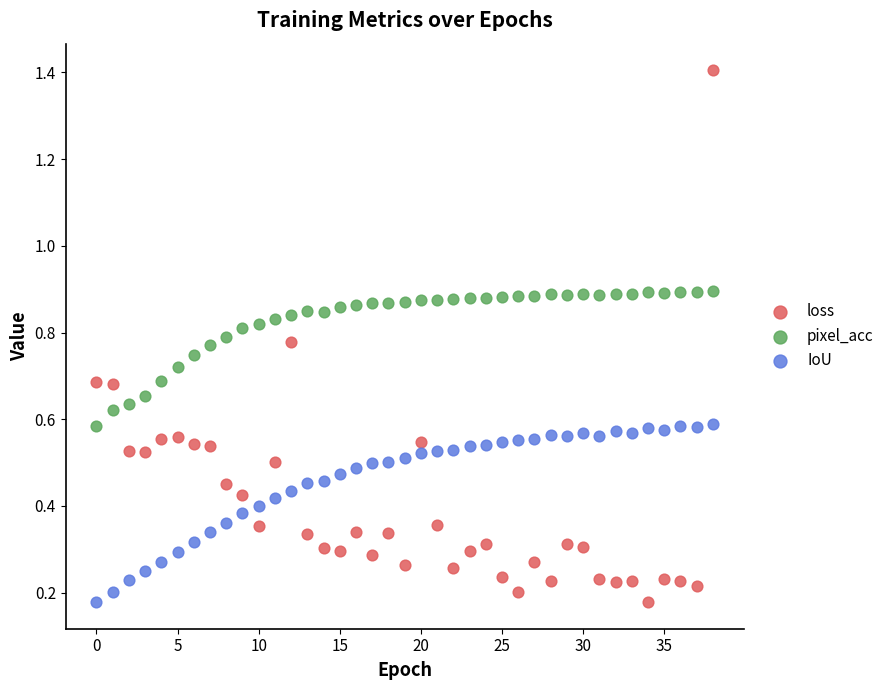

Which series contains the highest Y value?

loss